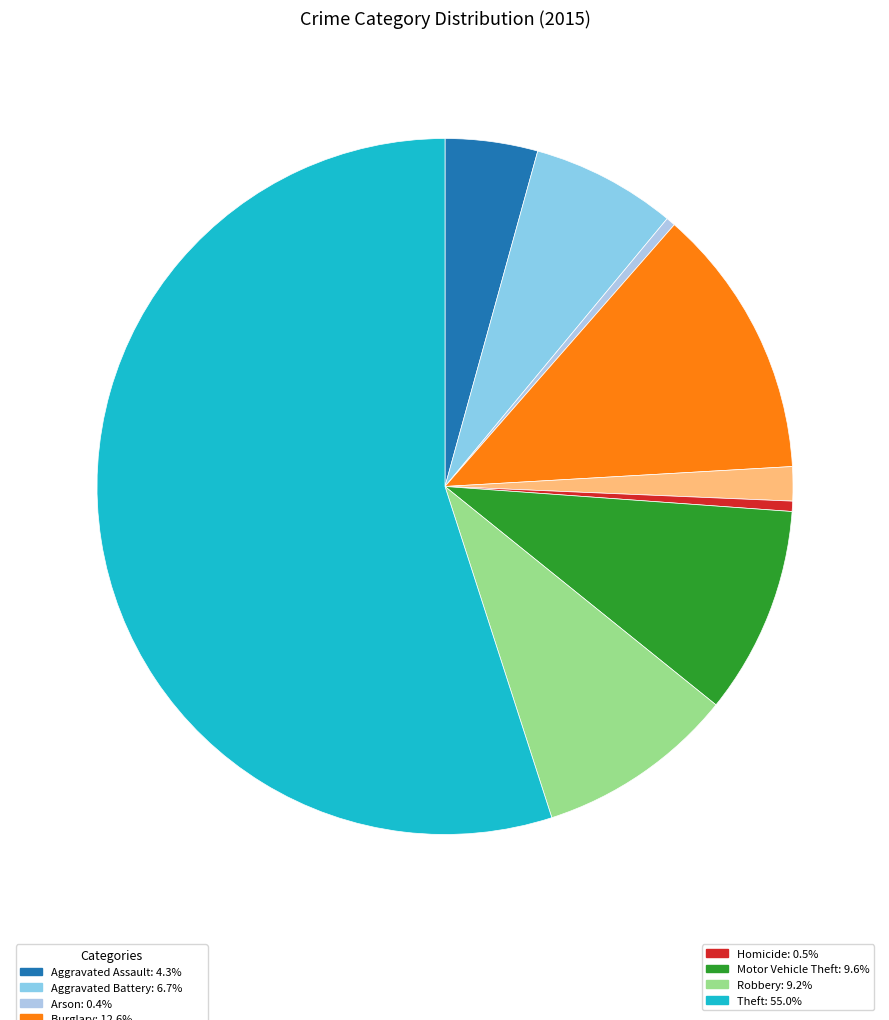

How many segments does this pie chart have?

9